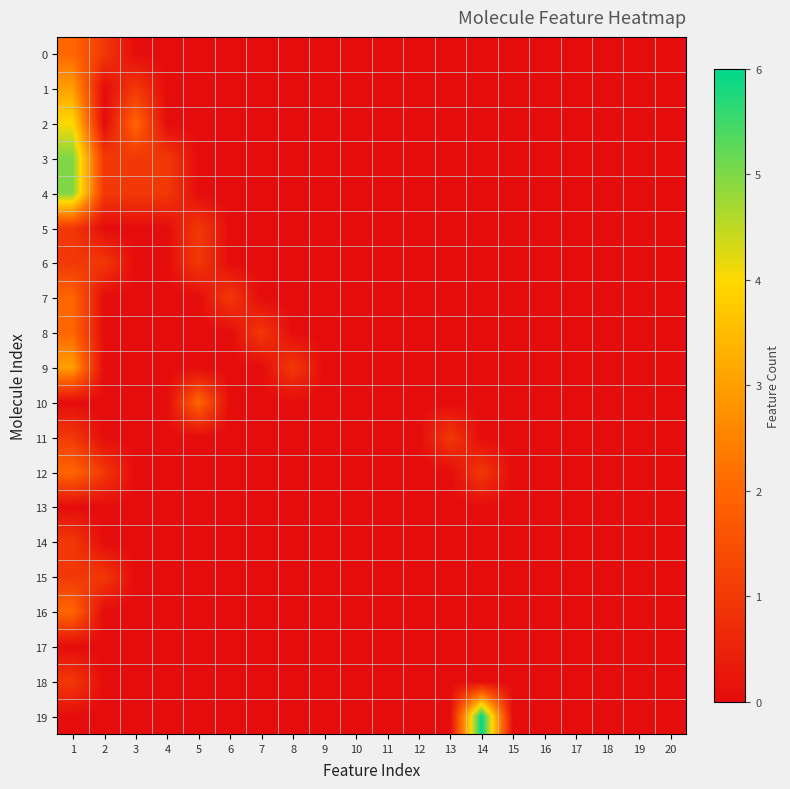

Which series has the largest range (max minus min)?

19